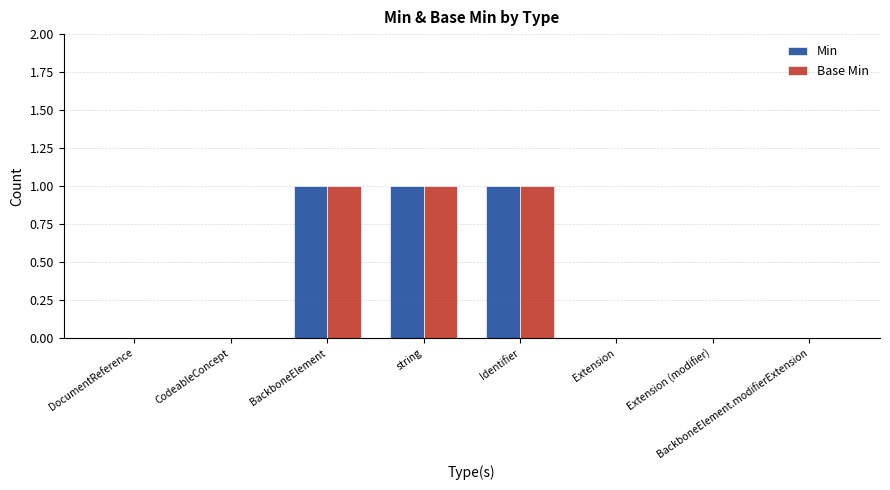

Is it true that Base Min equals 0 at CodeableConcept?

True